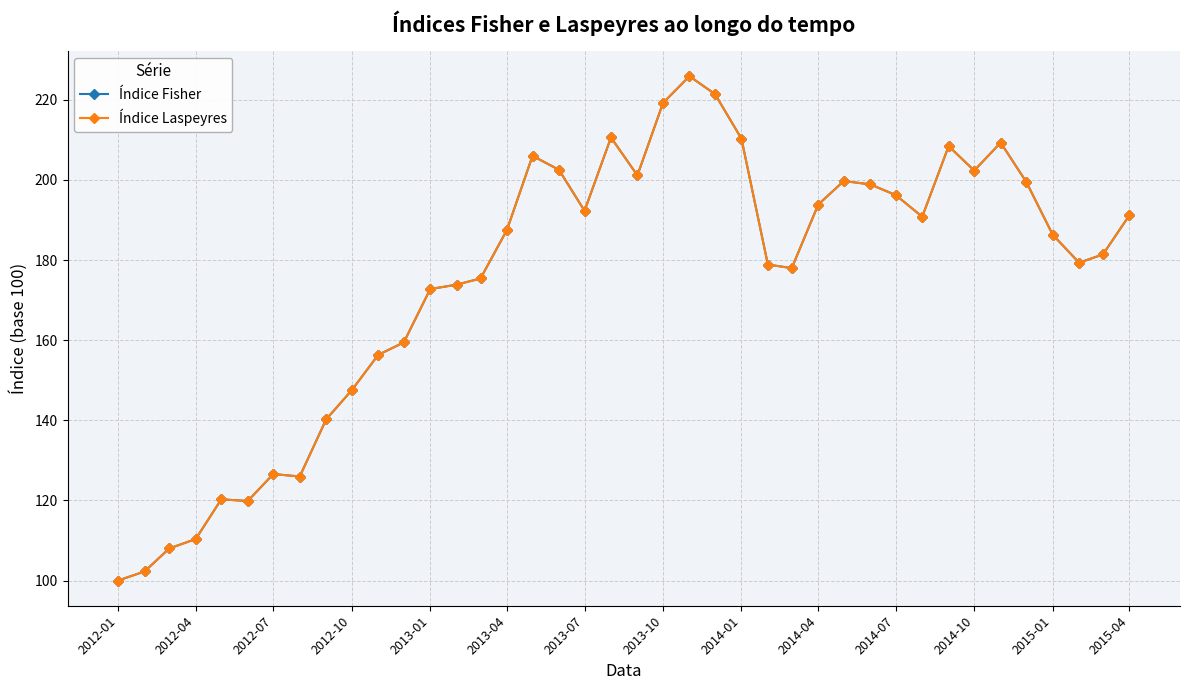

Does the chart display data point markers on the line(s)?

Yes